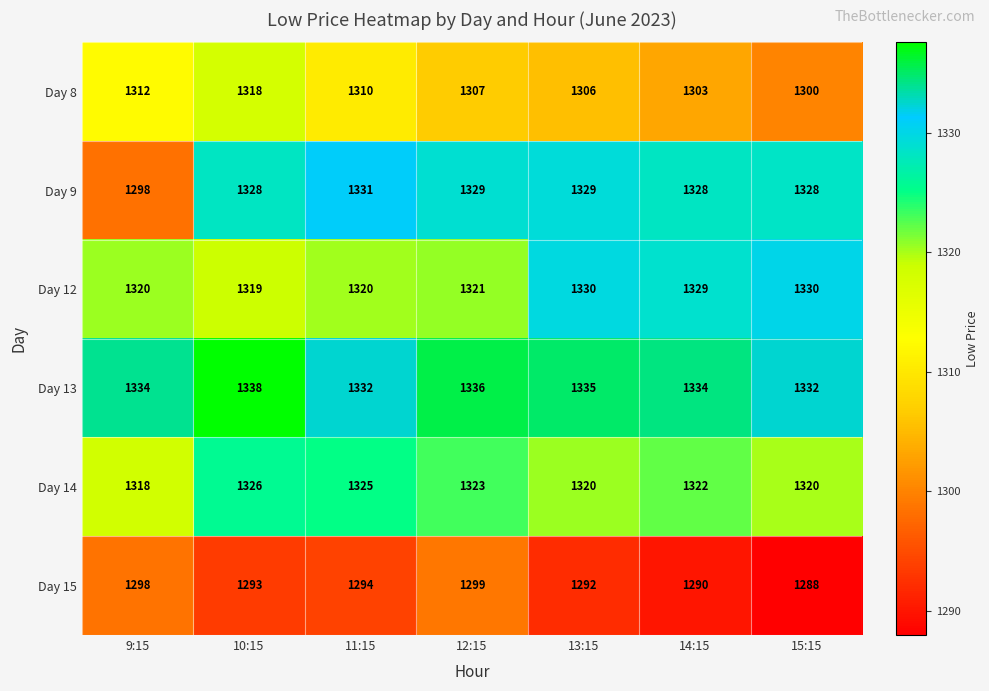

At which category is the sum across all series the highest?

10:15